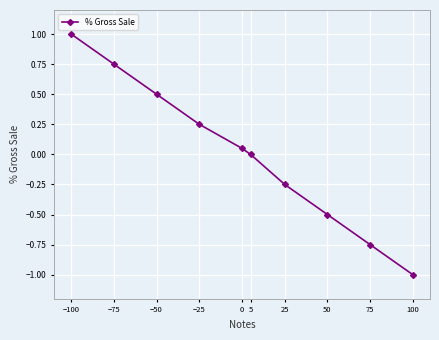

The value at −100 is 1.7. True or false?

False